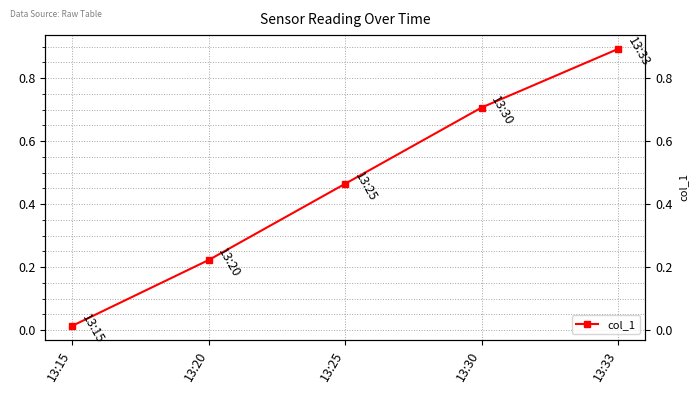

What is the value of the 5th point from the left?

0.9